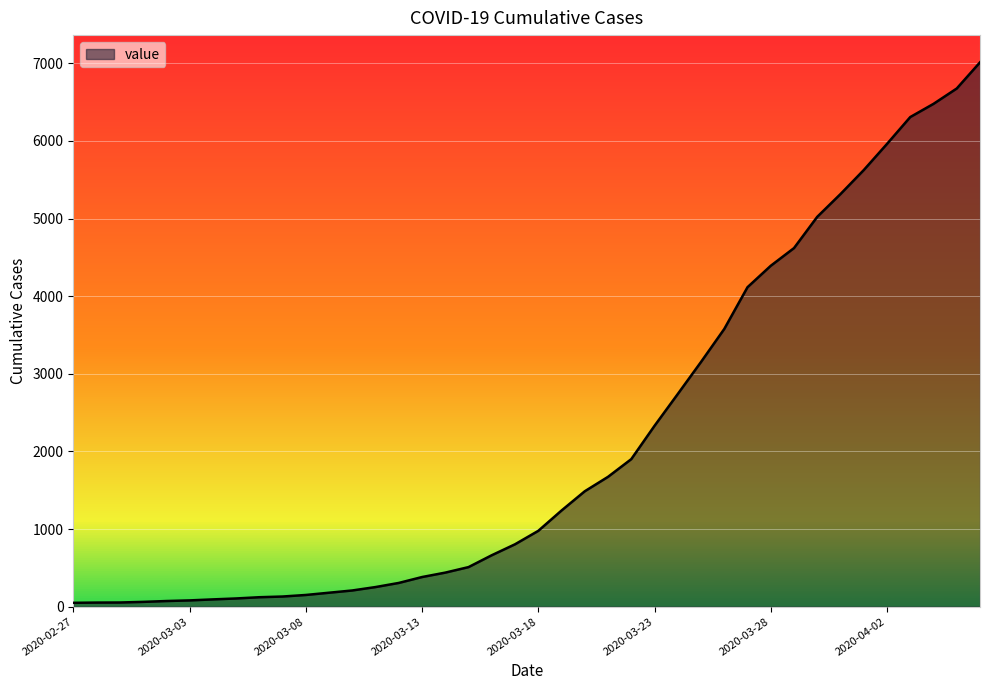

What is the difference between the maximum and minimum values?

6963